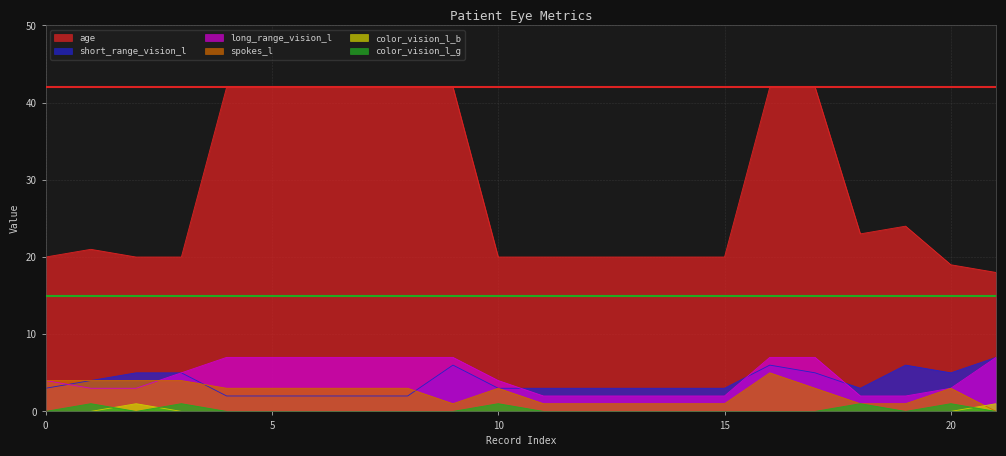

What are all the series names shown in the legend?

age, short_range_vision_l, long_range_vision_l, spokes_l, color_vision_l_b, color_vision_l_g